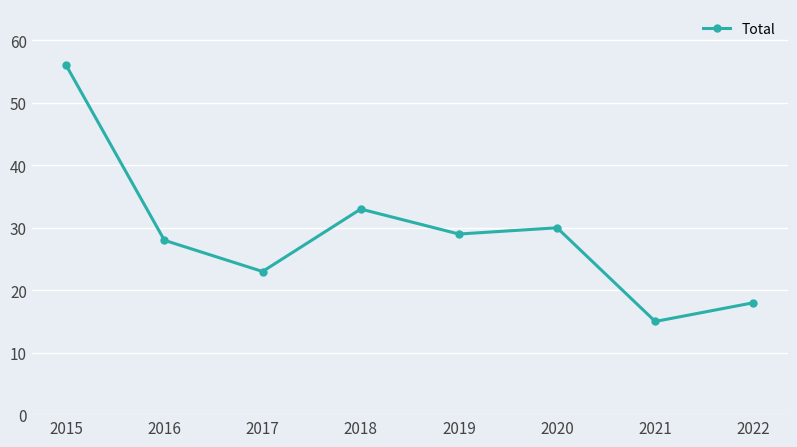

What is the smallest value displayed?

15